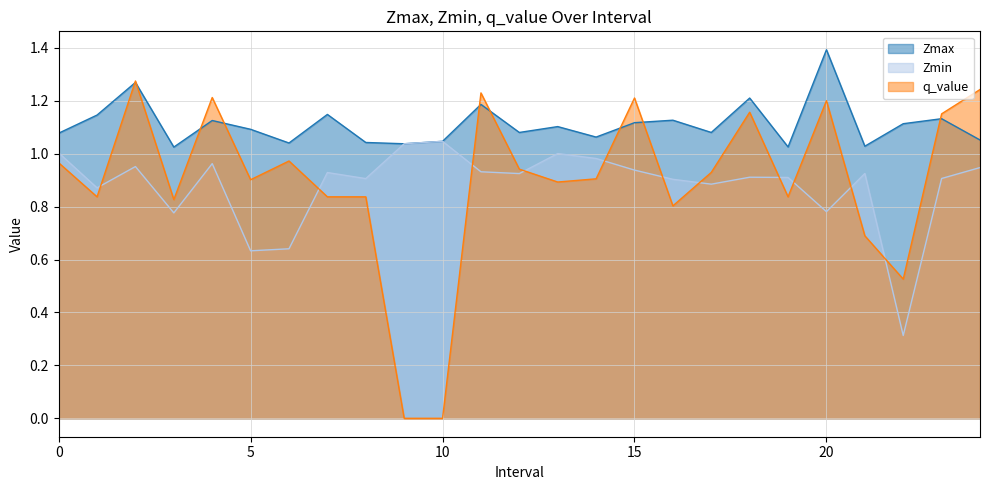

True or false: Zmin and Zmax intersect in this chart.

False